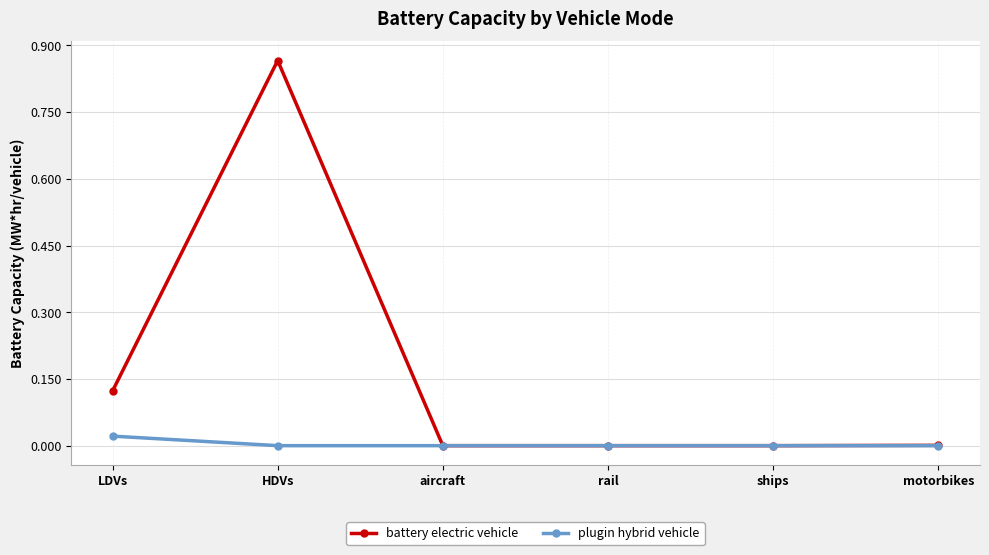

At which category does battery electric vehicle reach its first local peak?

HDVs